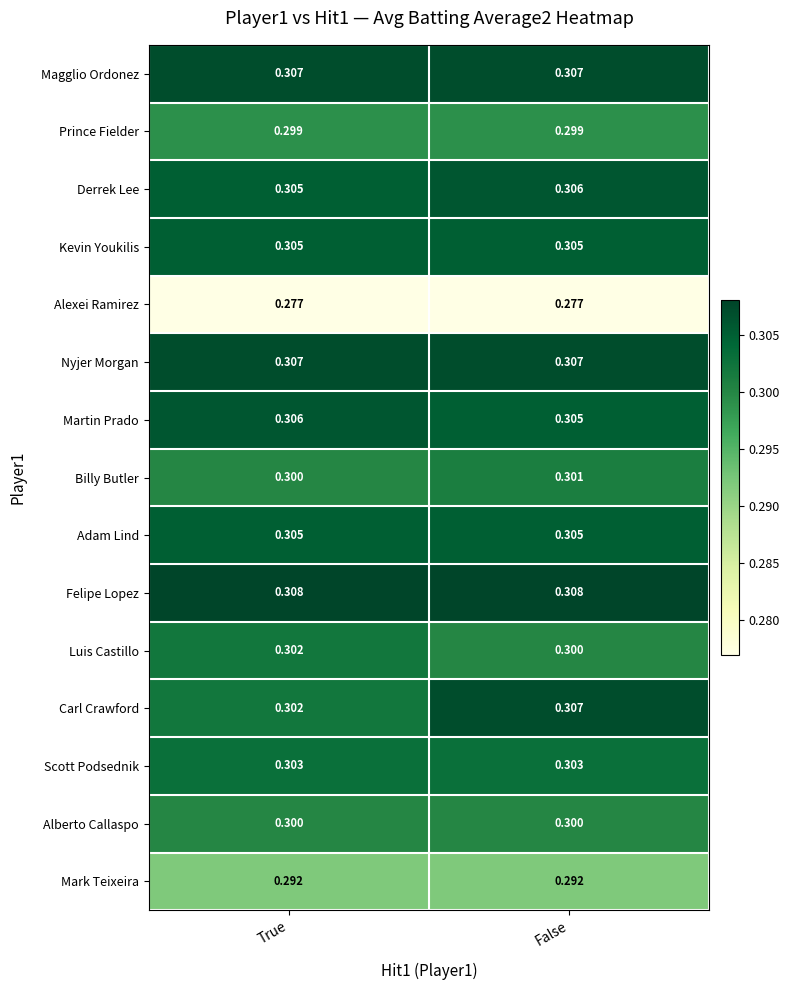

Is the value of Carl Crawford at False greater than the value of Kevin Youkilis at False?

Yes